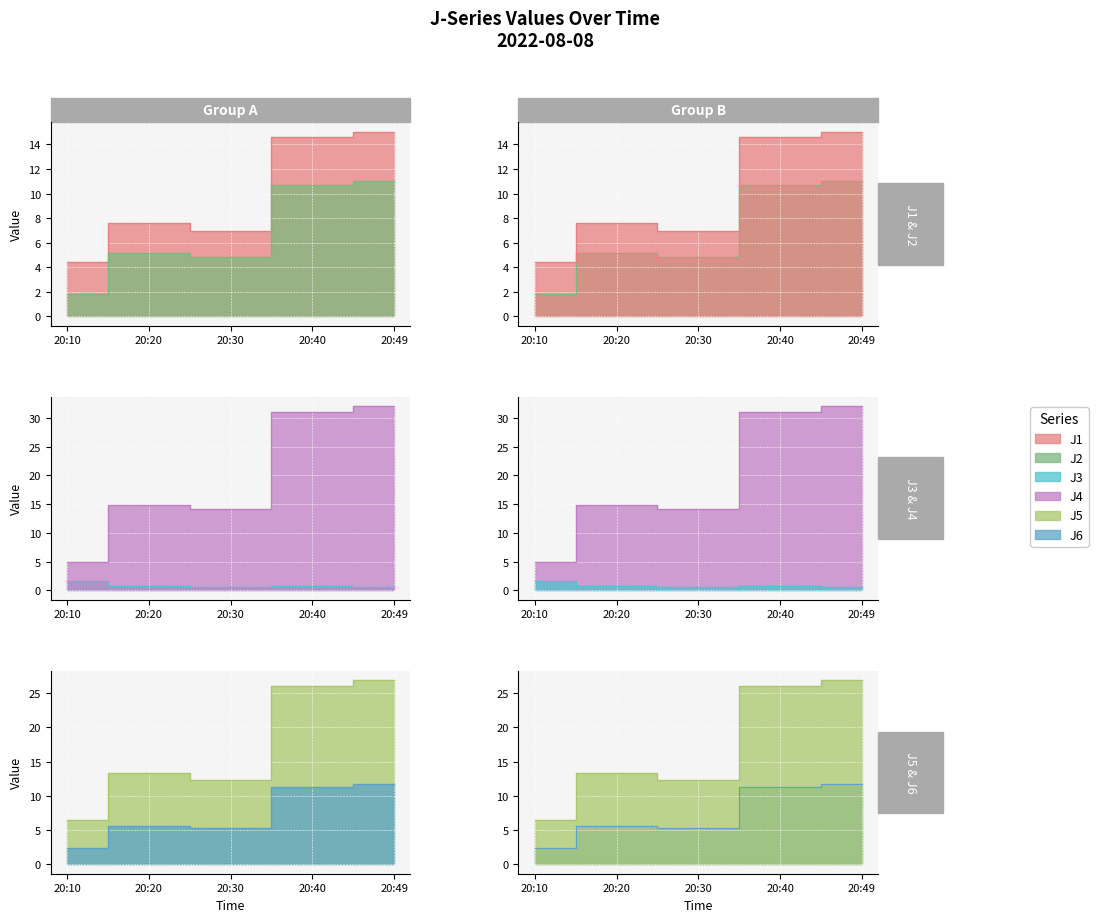

Is the value of J5 at 20:40 greater than the value of J2 at 20:30?

Yes